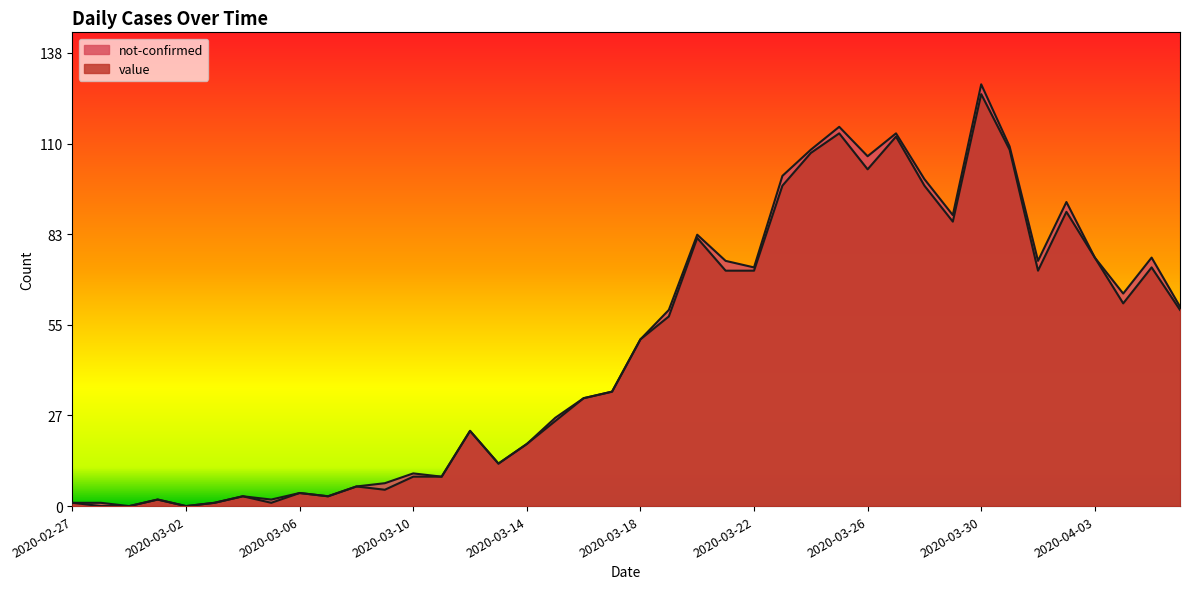

List the labels in order of value, smallest first.

2020-02-28, 2020-02-29, 2020-03-02, 2020-02-27, 2020-03-03, 2020-03-05, 2020-03-01, 2020-03-04, 2020-03-07, 2020-03-06, 2020-03-09, 2020-03-08, 2020-03-10, 2020-03-11, 2020-03-13, 2020-03-14, 2020-03-12, 2020-03-15, 2020-03-16, 2020-03-17, 2020-03-18, 2020-03-19, 2020-04-06, 2020-04-04, 2020-03-21, 2020-03-22, 2020-04-01, 2020-04-05, 2020-04-03, 2020-03-20, 2020-03-29, 2020-04-02, 2020-03-23, 2020-03-28, 2020-03-26, 2020-03-24, 2020-03-31, 2020-03-27, 2020-03-25, 2020-03-30